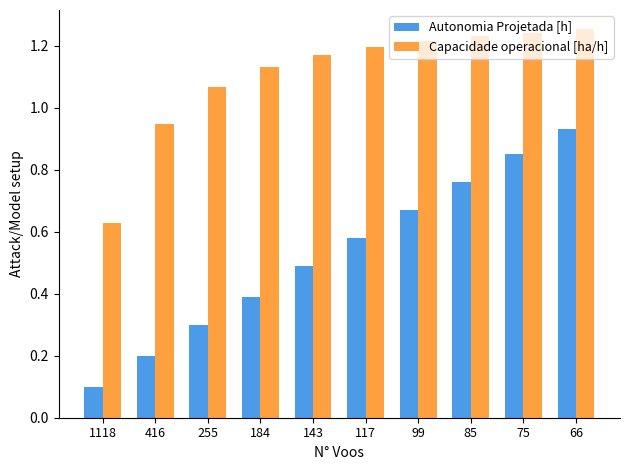

What is the difference between the second highest and second lowest values in the Capacidade operacional [ha/h] series?

0.3